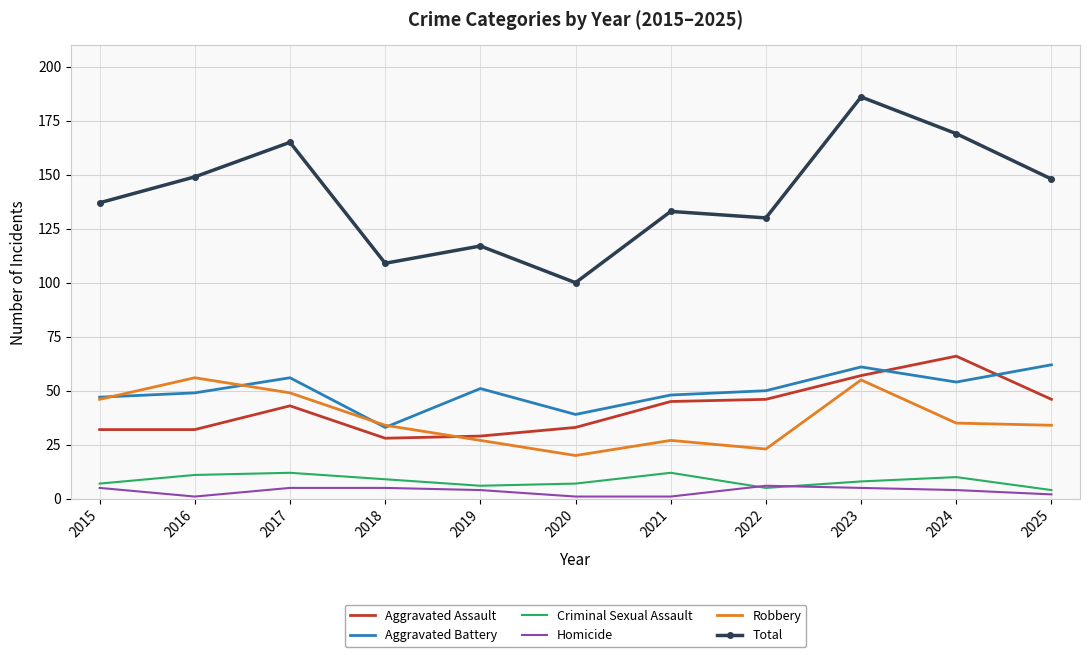

Which series has the largest range (max minus min)?

Total